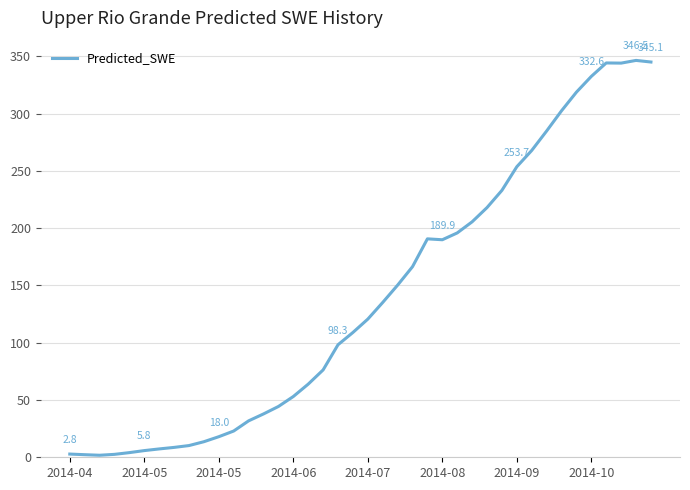

What is the difference between the maximum and minimum values?

344.8